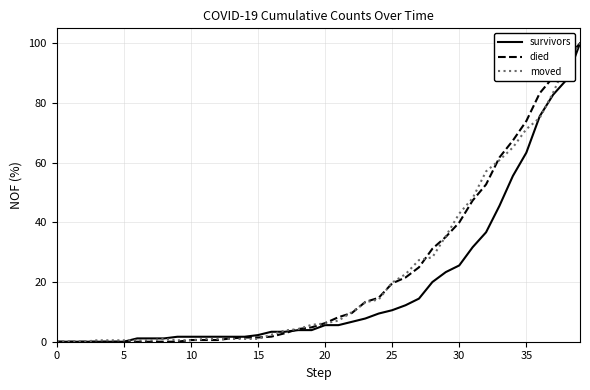

What is the highest value of the moved series?

100.0